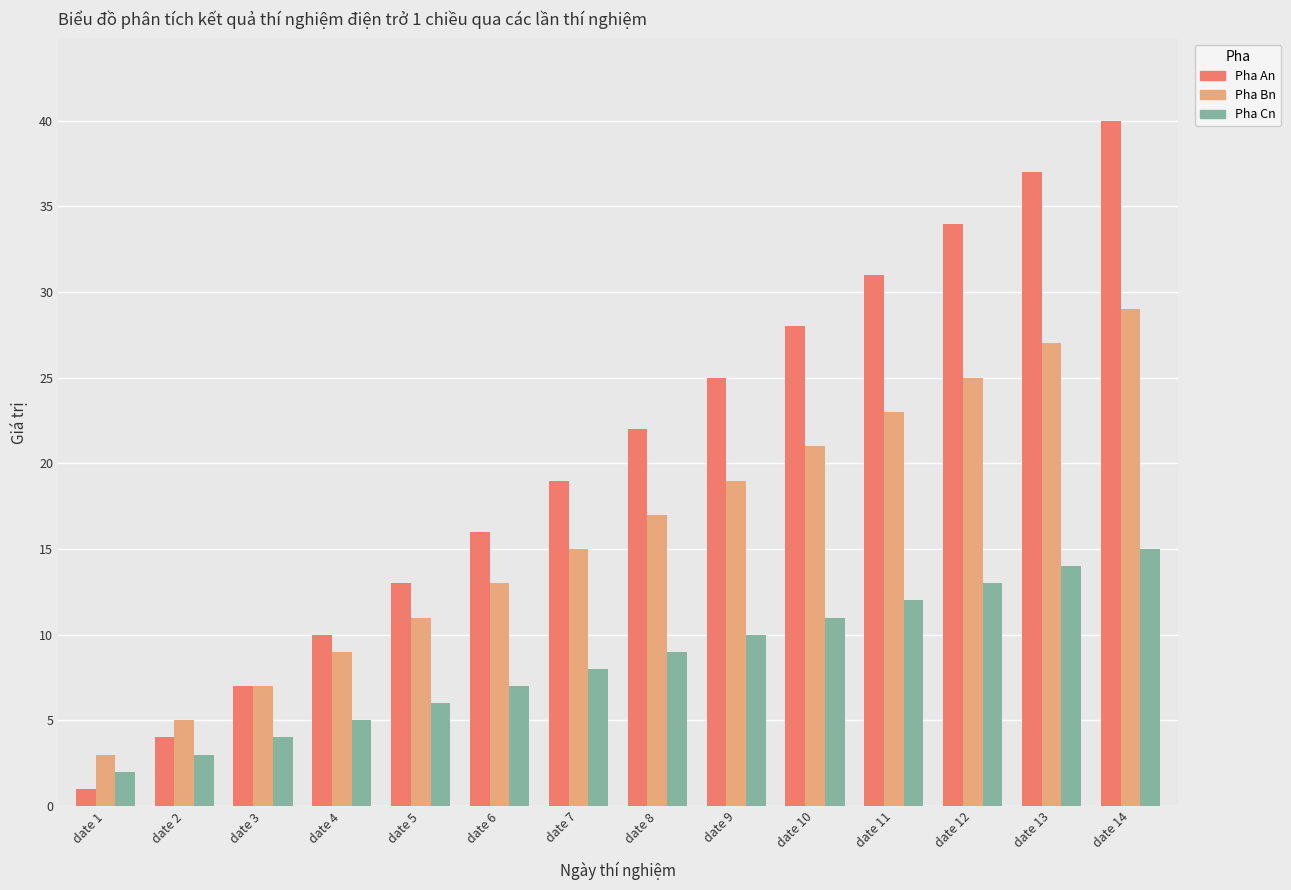

What is the spread (max minus min) of values at date 8?

13